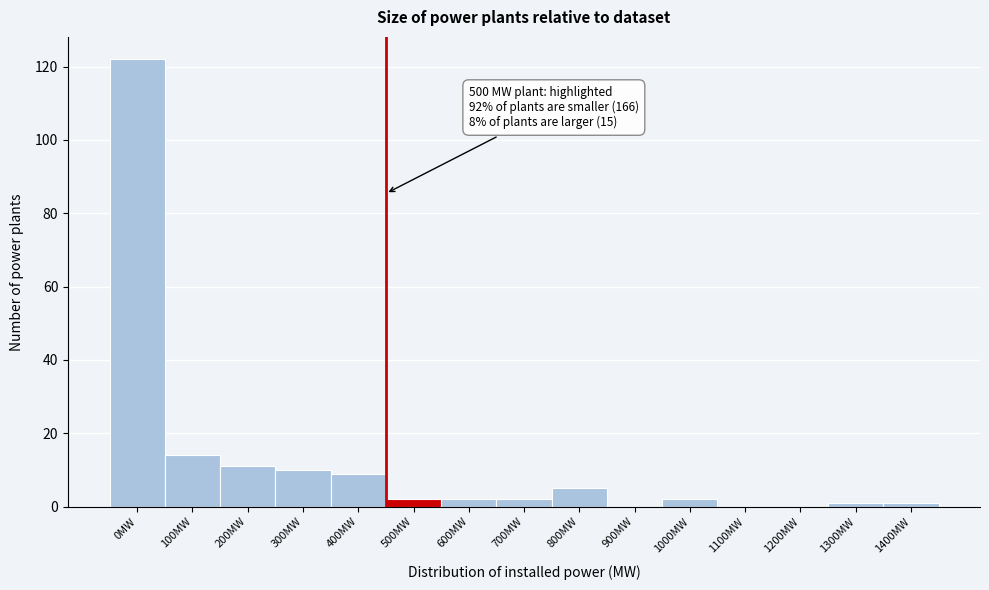

Reading left to right, transcribe all the data shown in this chart.

0MW=122	100MW=14	200MW=11	300MW=10	400MW=9	500MW=2	600MW=2	700MW=2	800MW=5	900MW=0	1000MW=2	1100MW=0	1200MW=0	1300MW=1	1400MW=1